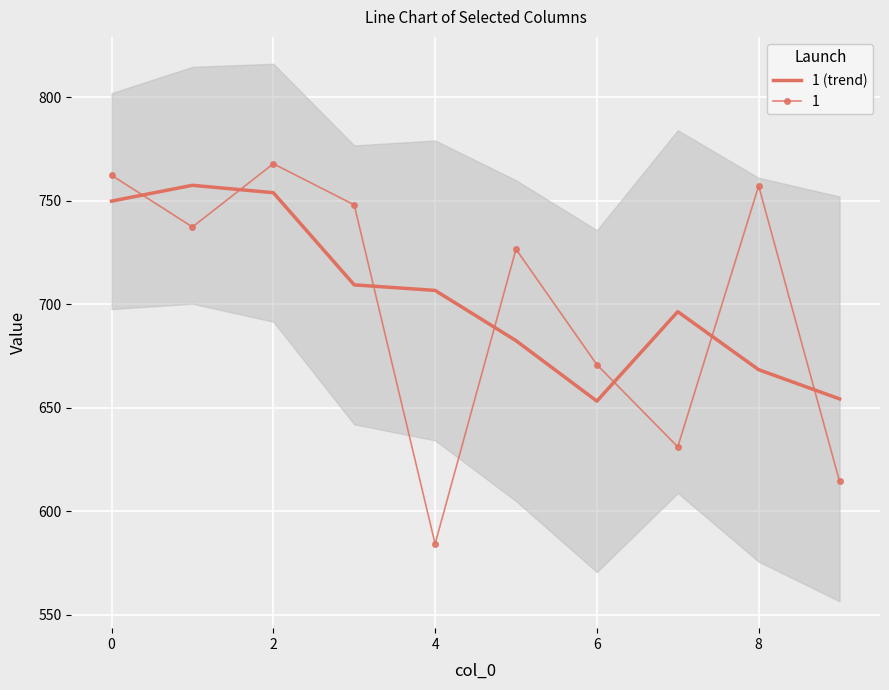

Count the number of values greater than 706.

5